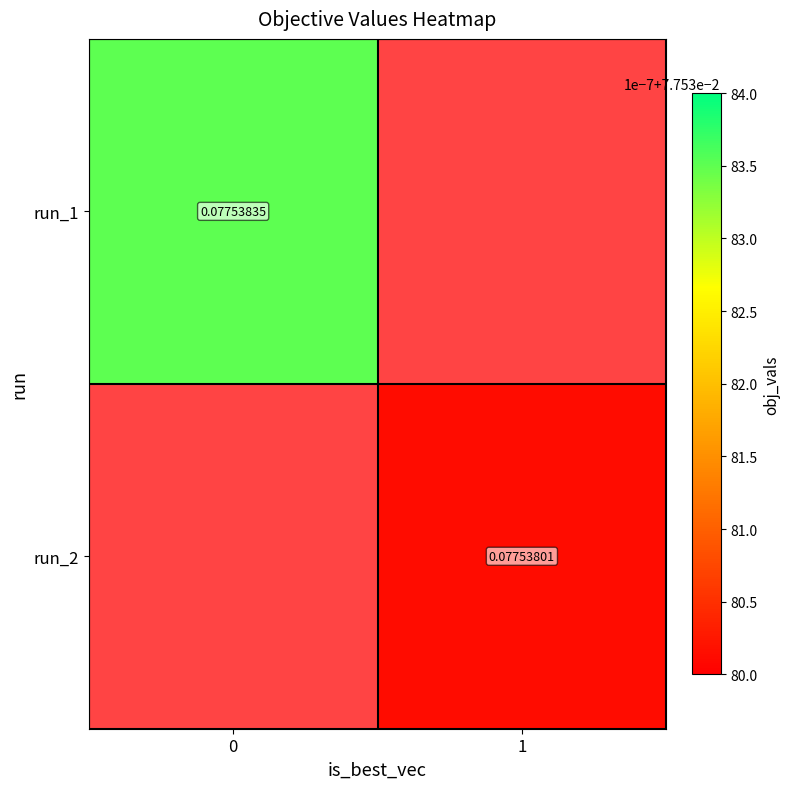

How many series are shown in this chart?

2